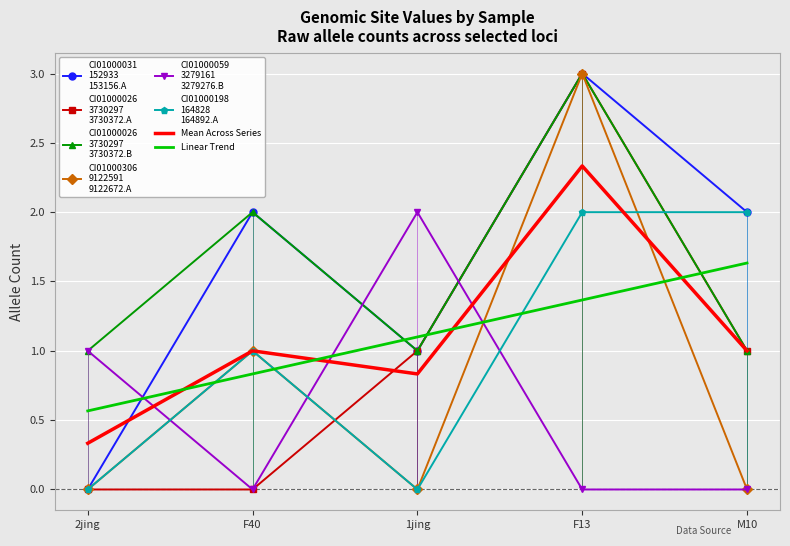

The CI01000059_3279161_3279276.B series shows 1 at 1jing. True or false?

False